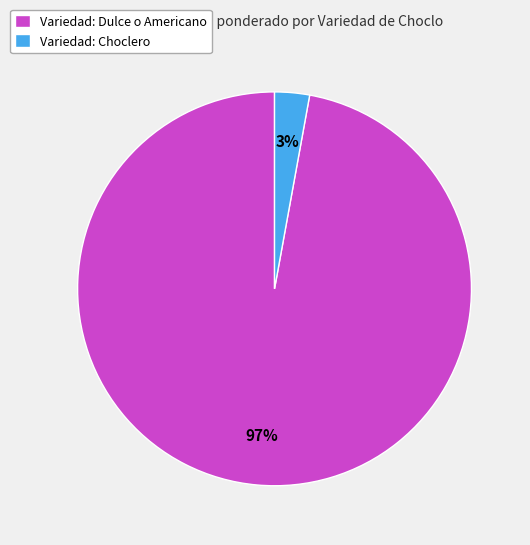

The Variedad: Dulce o Americano slice represents 97% of the pie. True or false?

True